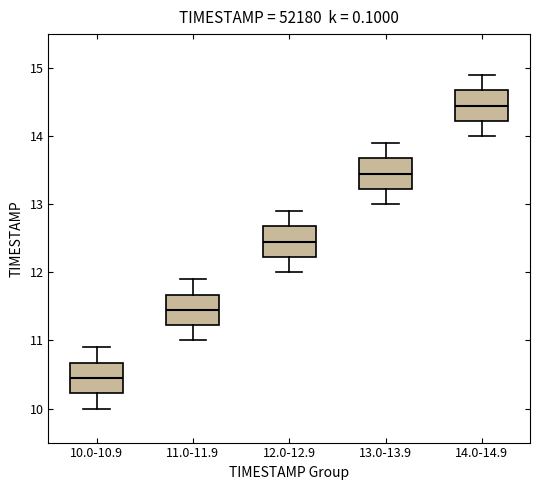

Where is the lower edge of the box for 13.0-13.9 on the y-axis? The values are not printed on the chart, so give them approximately, as read against the axis.

13.2